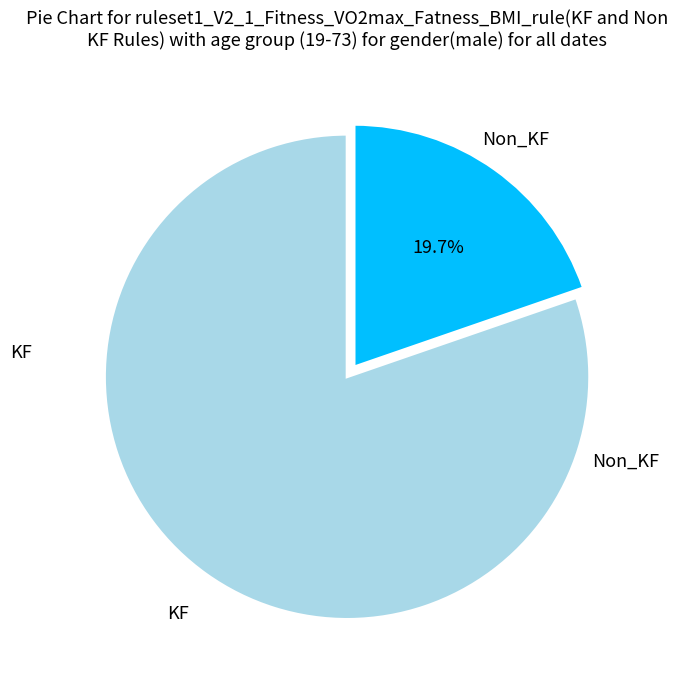

Rank the categories by value from highest to lowest.

KF, Non_KF